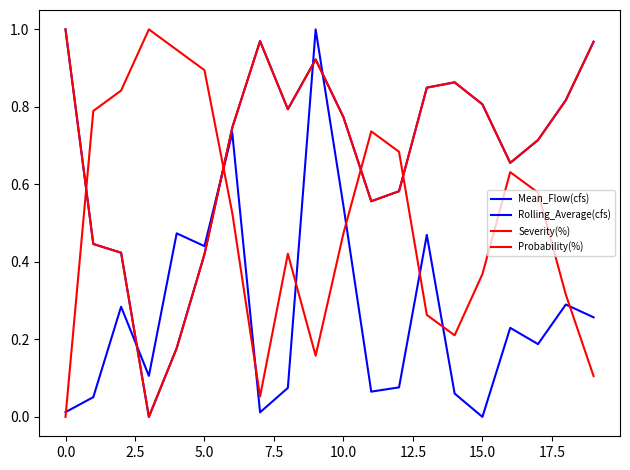

Does the chart have visible grid lines?

No